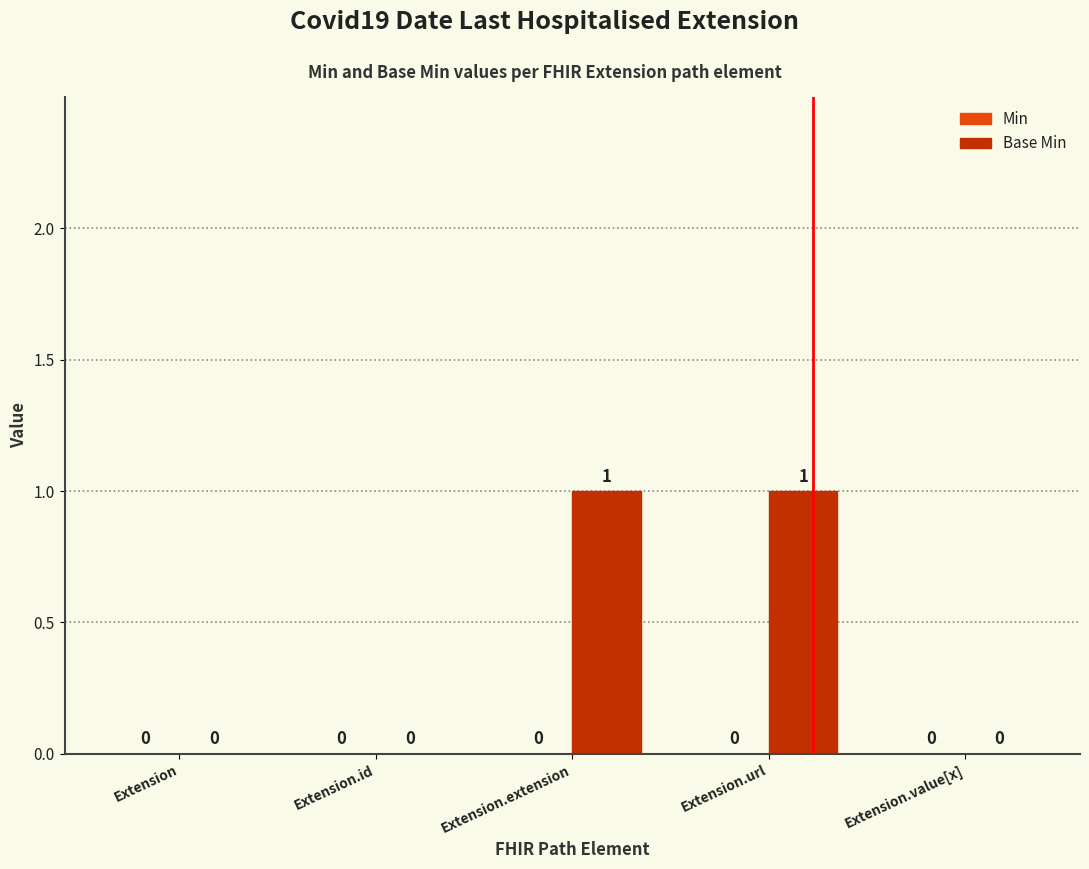

How many values are between 0 and 1?

5